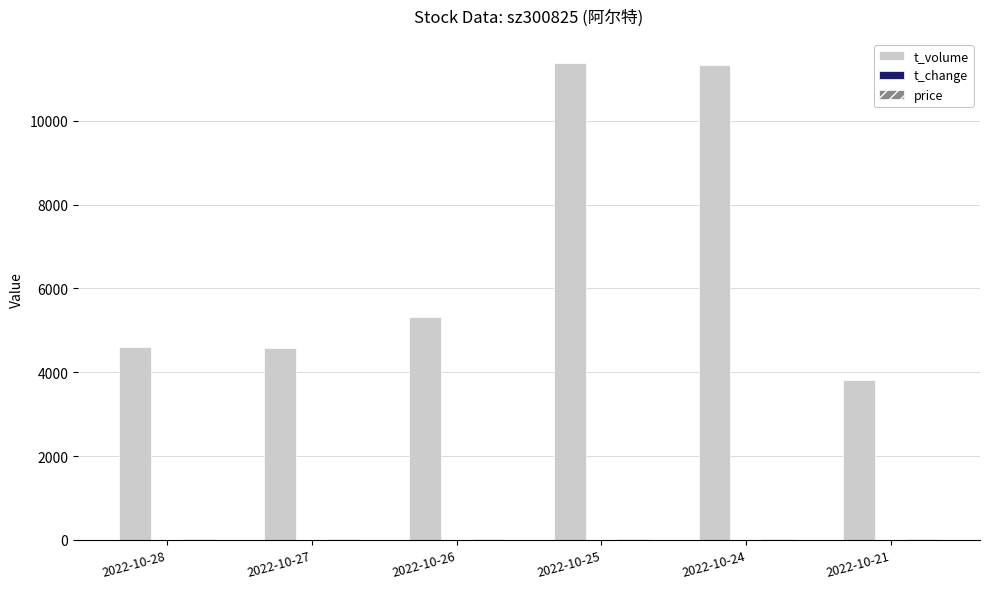

The value of t_volume at 2022-10-25 is 11382.0. True or false?

True